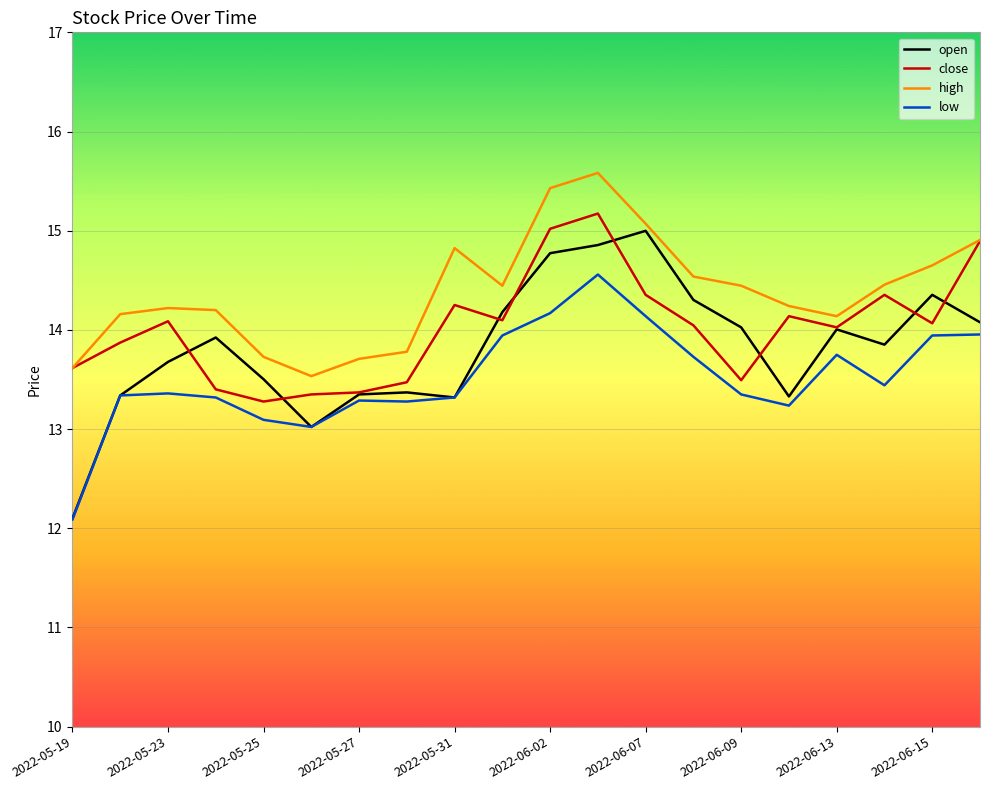

What is the average value of the high series?

14.4